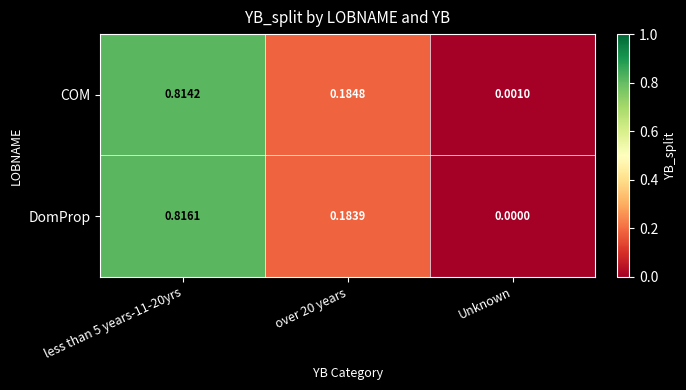

What is the total value across all series at less than 5 years-11-20yrs?

1.6